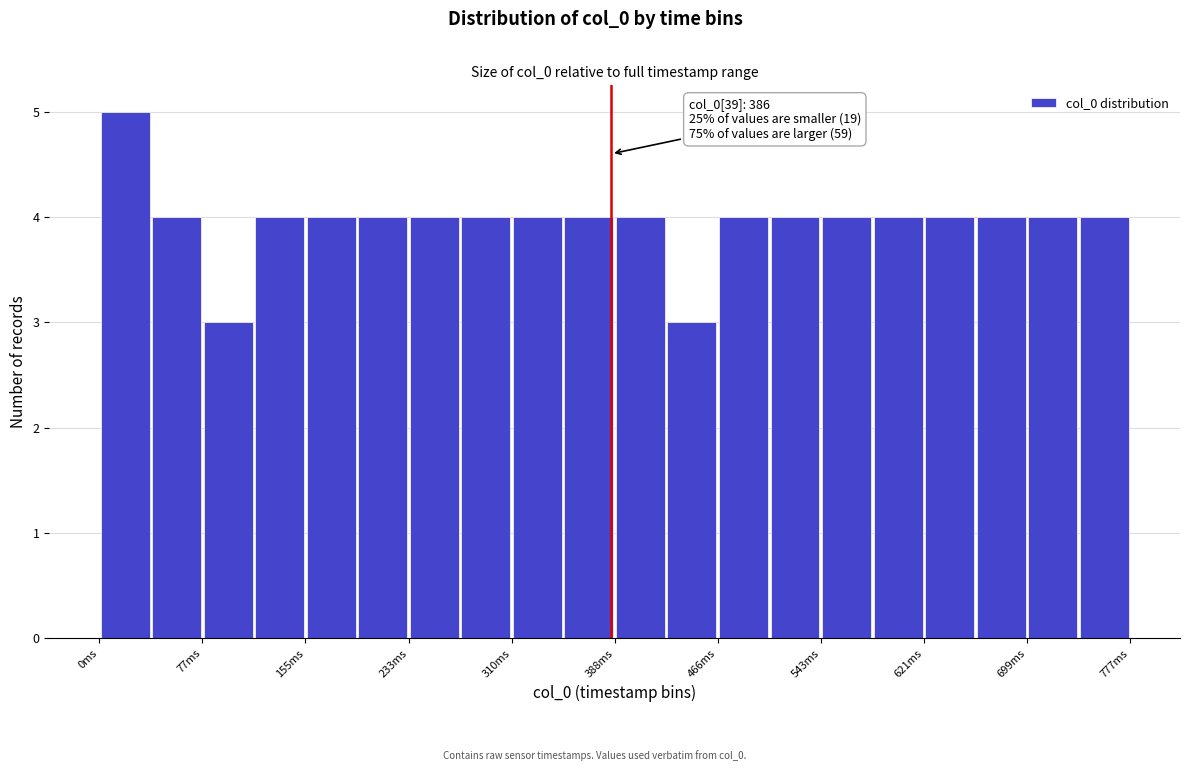

Around what value on the x-axis is the tallest bar? Give the approximate position of its centre, as read against the axis.

20